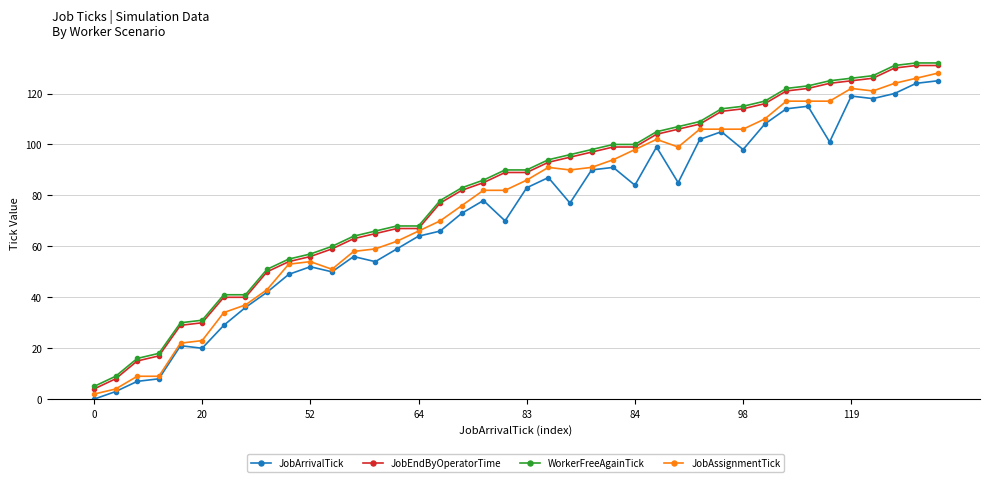

True or false: JobEndByOperatorTime and JobArrivalTick cross at least once.

False